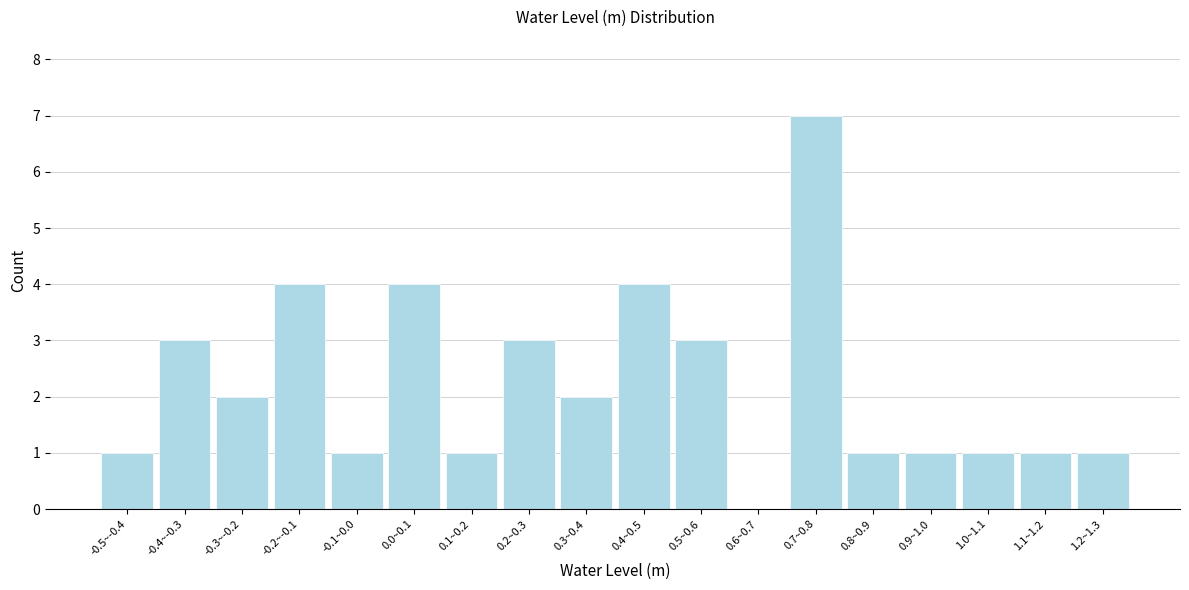

Reading left to right, what are all the values shown in this chart?

-0.5~-0.4=1	-0.4~-0.3=3	-0.3~-0.2=2	-0.2~-0.1=4	-0.1~0.0=1	0.0~0.1=4	0.1~0.2=1	0.2~0.3=3	0.3~0.4=2	0.4~0.5=4	0.5~0.6=3	0.6~0.7=0	0.7~0.8=7	0.8~0.9=1	0.9~1.0=1	1.0~1.1=1	1.1~1.2=1	1.2~1.3=1